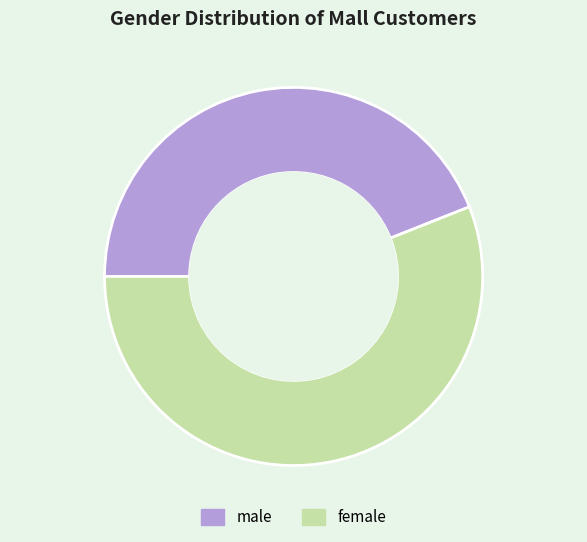

To the nearest percent, what portion does male represent?

44%